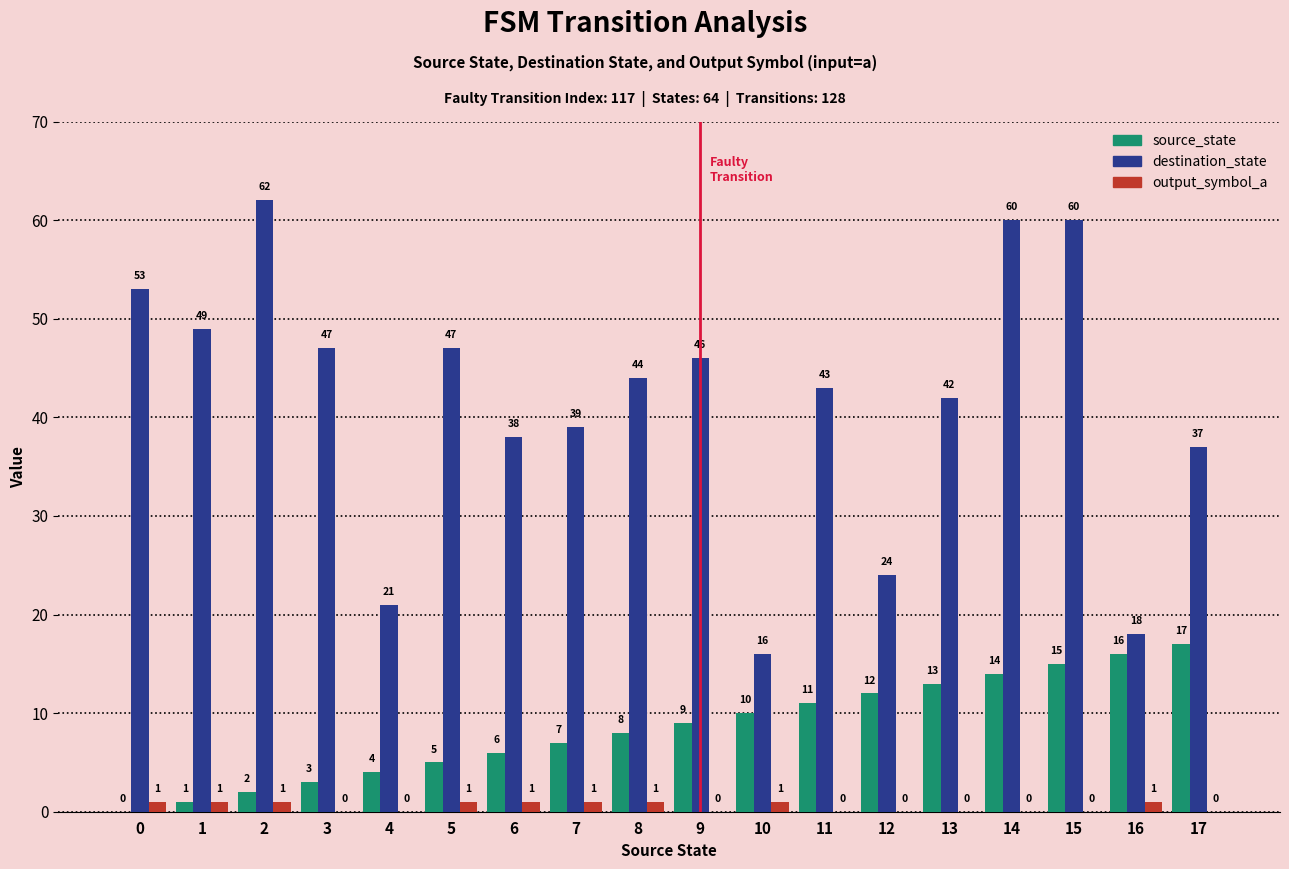

How many groups of bars are there?

18